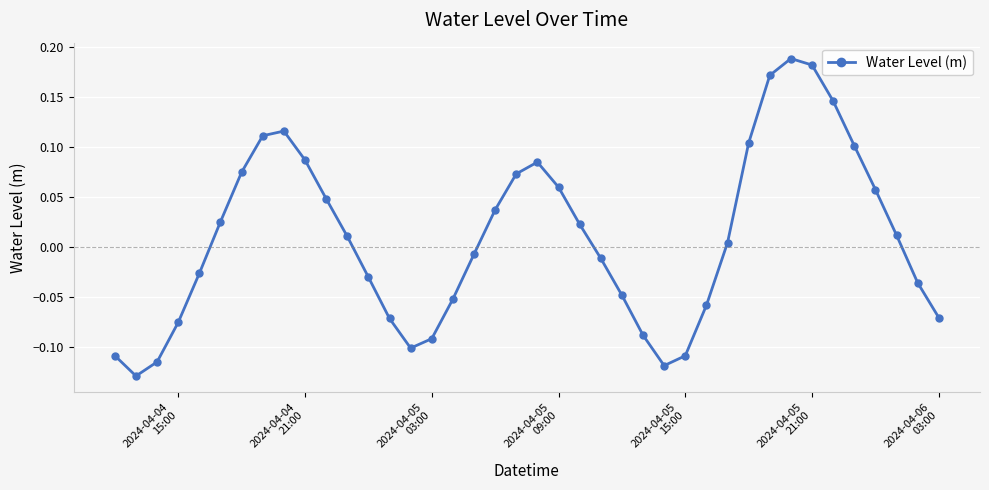

What is the sum of all values?

0.4